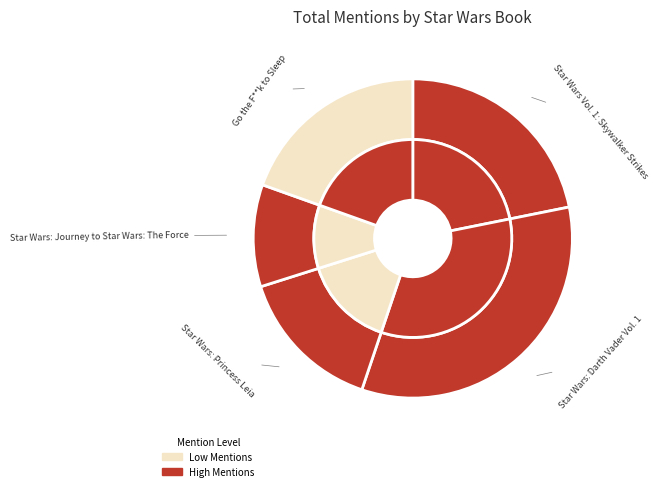

True or false: Go the F**k to Sleep accounts for 28% of the total.

False